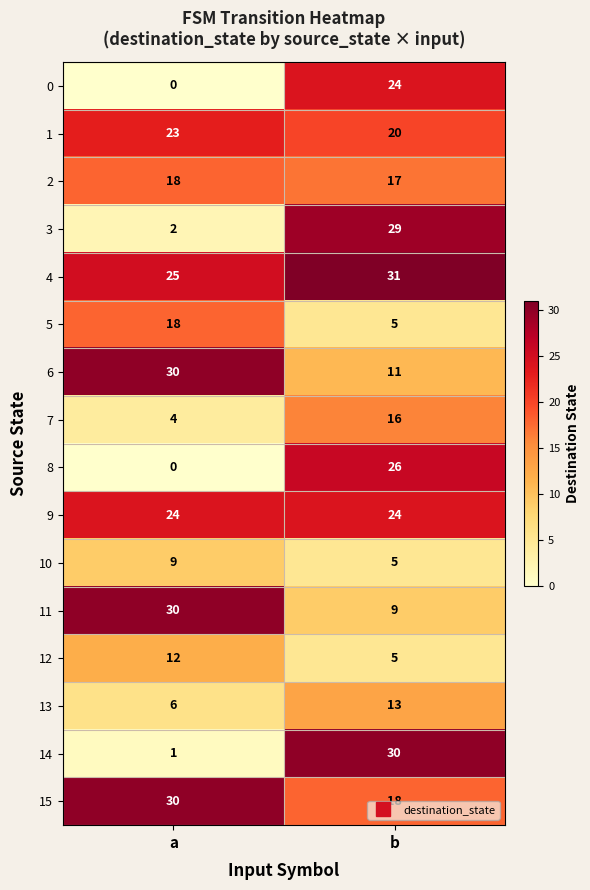

List the labels in order of 7 value, smallest first.

a, b